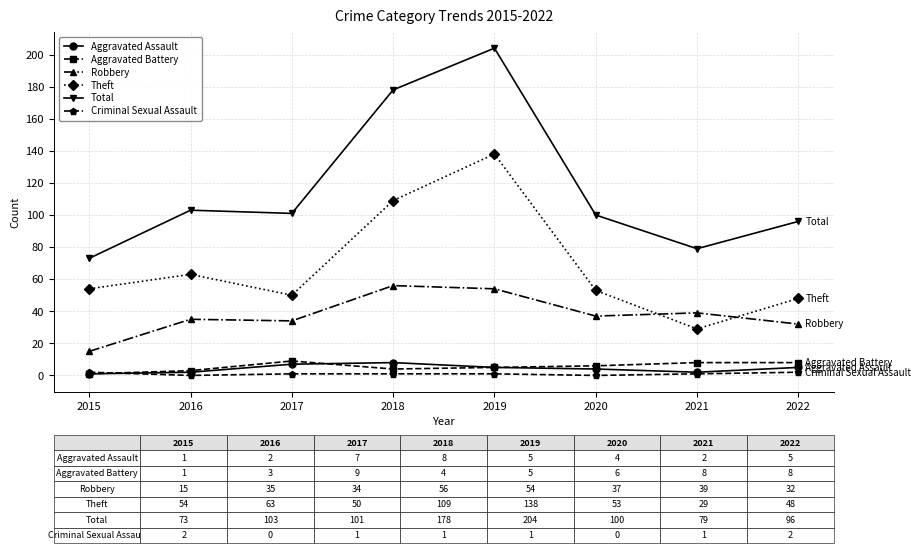

What is the total value across all series at 2018?

356